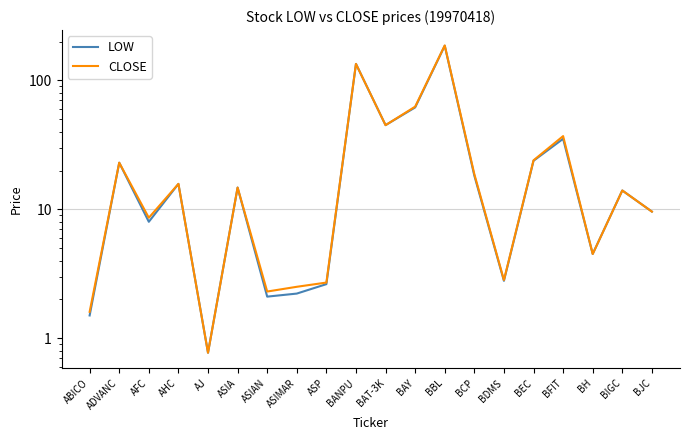

What is the minimum value for CLOSE?

0.8